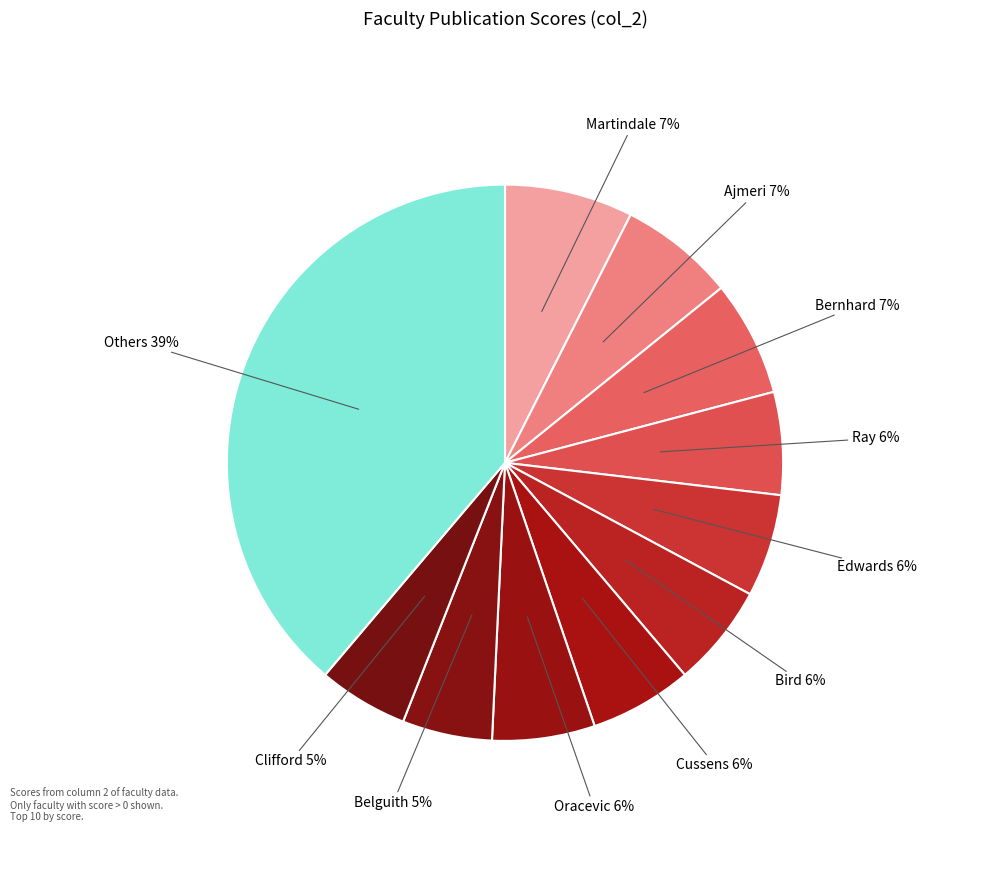

What is the largest slice in the pie chart?

Others